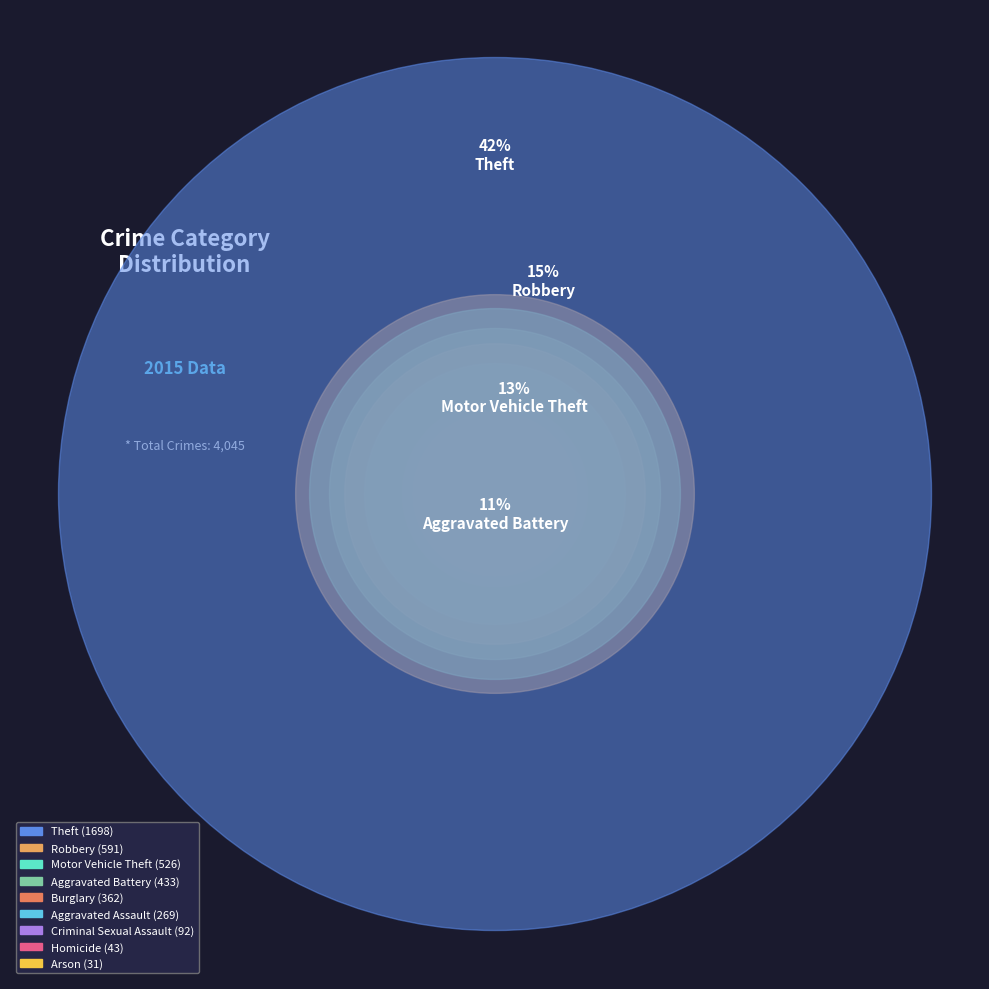

To the nearest percent, what percentage of the pie is Theft?

42%